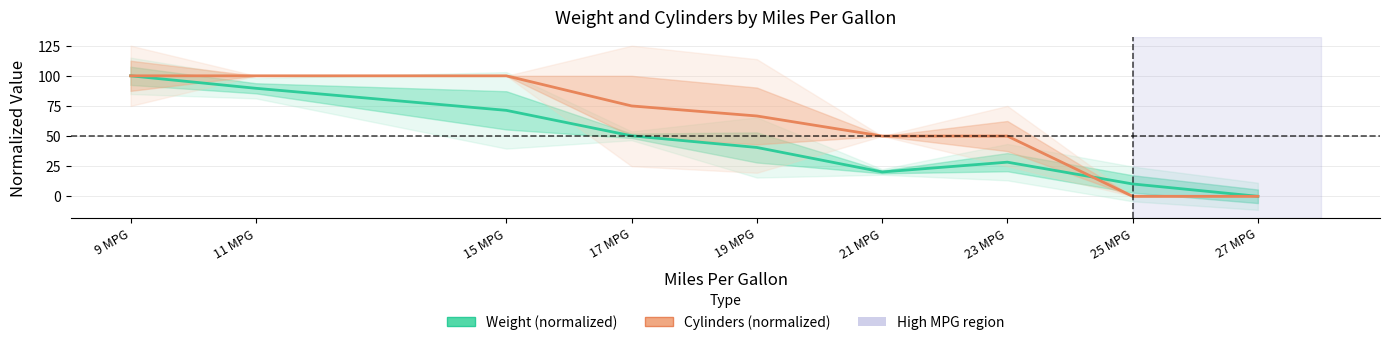

What is the label of the 3rd point from the left?

15 MPG